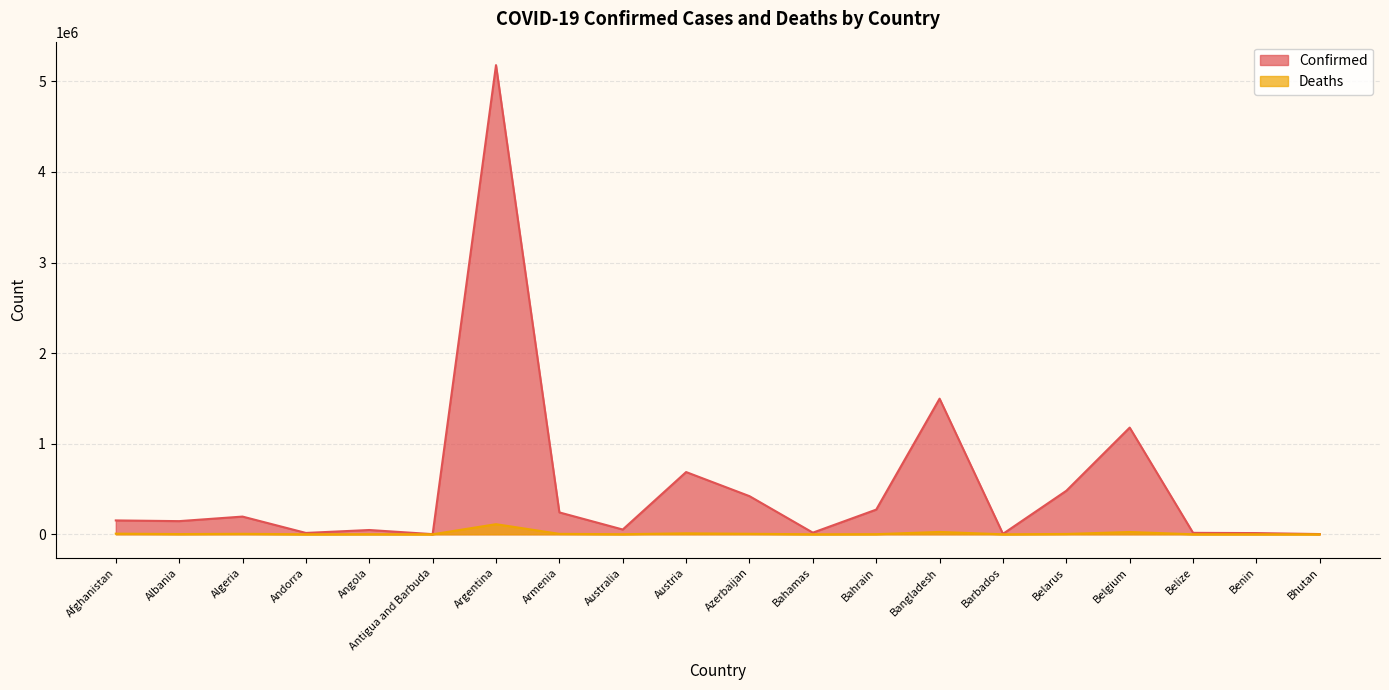

Is it true that Deaths equals 3454 at Albania?

False